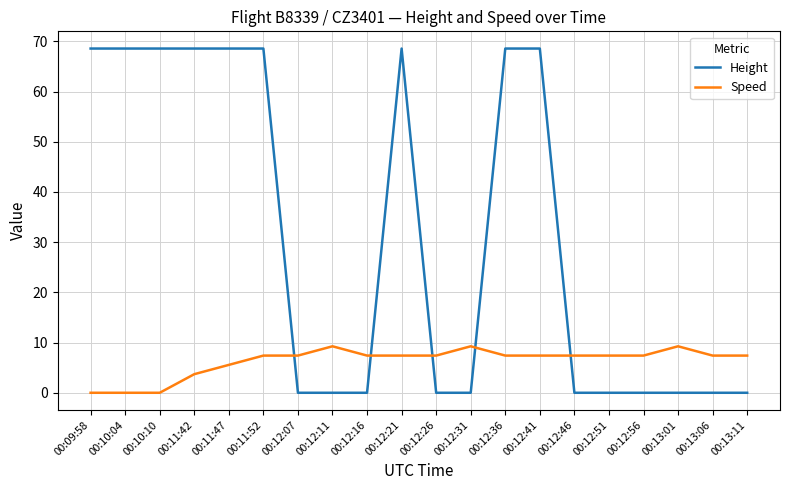

Reading left to right, what are all the values shown in this chart?

Height: 00:09:58=68.6	00:10:04=68.6	00:10:10=68.6	00:11:42=68.6	00:11:47=68.6	00:11:52=68.6	00:12:07=0.0	00:12:11=0.0	00:12:16=0.0	00:12:21=68.6	00:12:26=0.0	00:12:31=0.0	00:12:36=68.6	00:12:41=68.6	00:12:46=0.0	00:12:51=0.0	00:12:56=0.0	00:13:01=0.0	00:13:06=0.0	00:13:11=0.0
Speed: 00:09:58=0.0	00:10:04=0.0	00:10:10=0.0	00:11:42=3.7	00:11:47=5.6	00:11:52=7.4	00:12:07=7.4	00:12:11=9.3	00:12:16=7.4	00:12:21=7.4	00:12:26=7.4	00:12:31=9.3	00:12:36=7.4	00:12:41=7.4	00:12:46=7.4	00:12:51=7.4	00:12:56=7.4	00:13:01=9.3	00:13:06=7.4	00:13:11=7.4